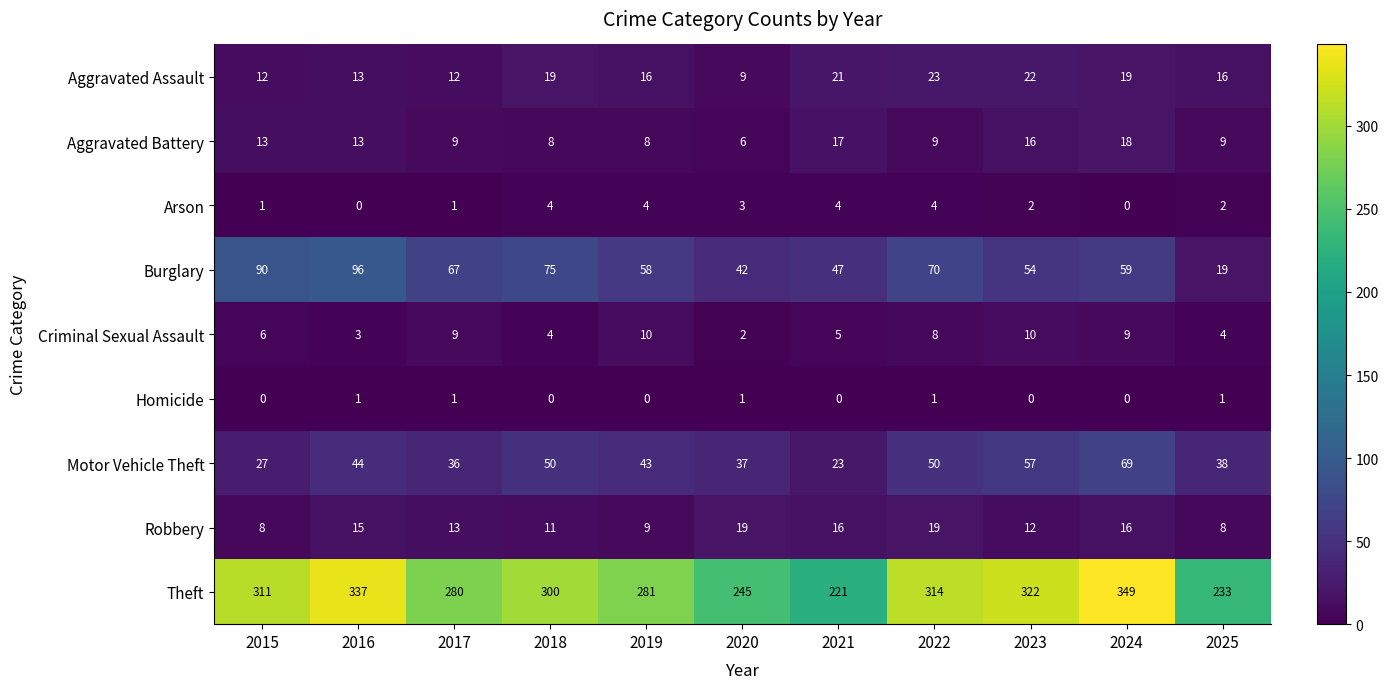

What is the sum of all Aggravated Battery values?

126